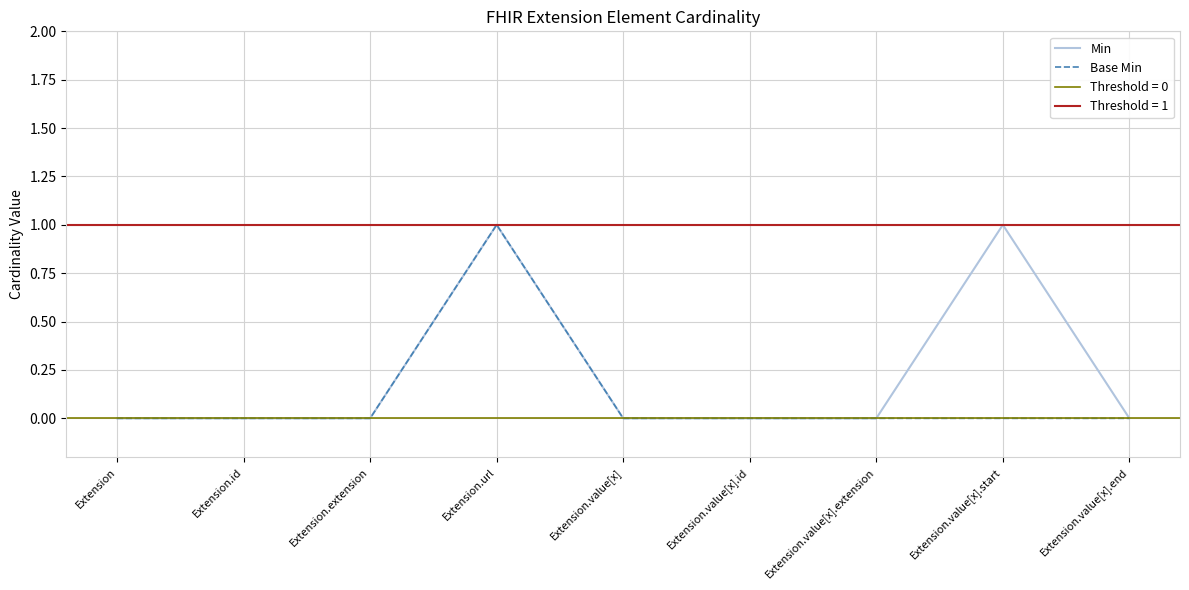

Which has a higher value, Extension.extension or Extension.value[x].end?

Extension.extension